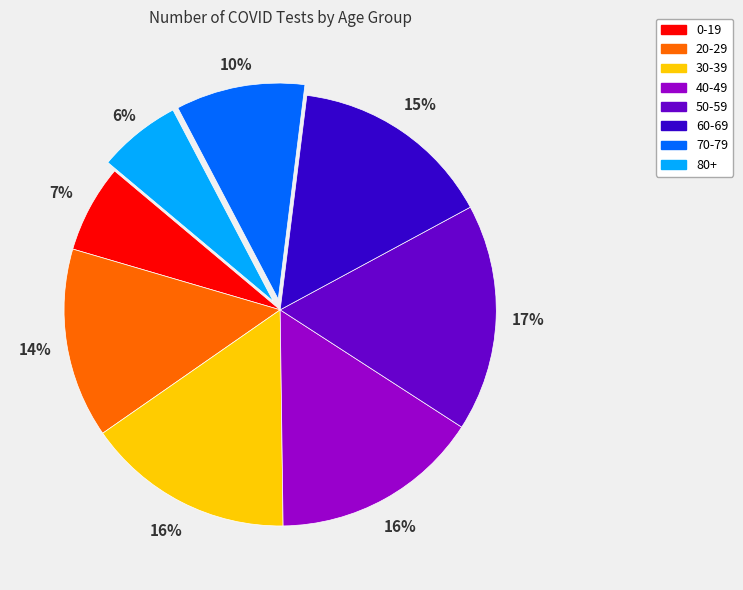

Is there any slice that represents more than half of the pie?

No